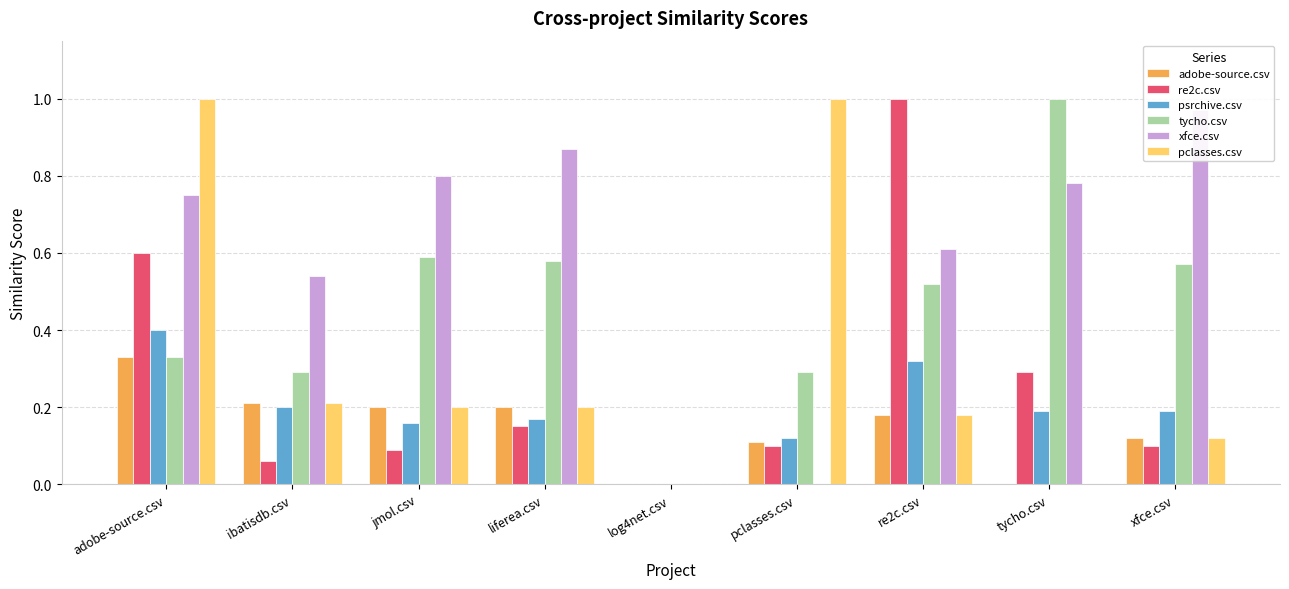

Does the chart contain any negative values?

No